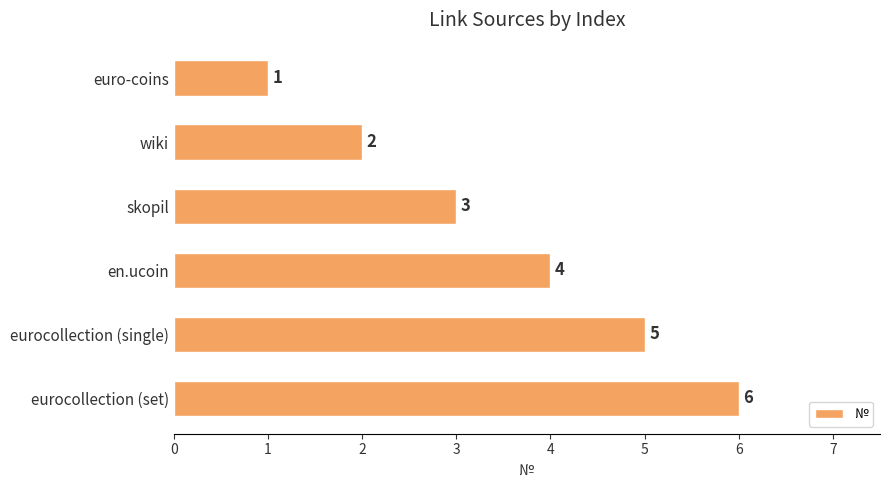

What is the minimum value shown in the chart?

1